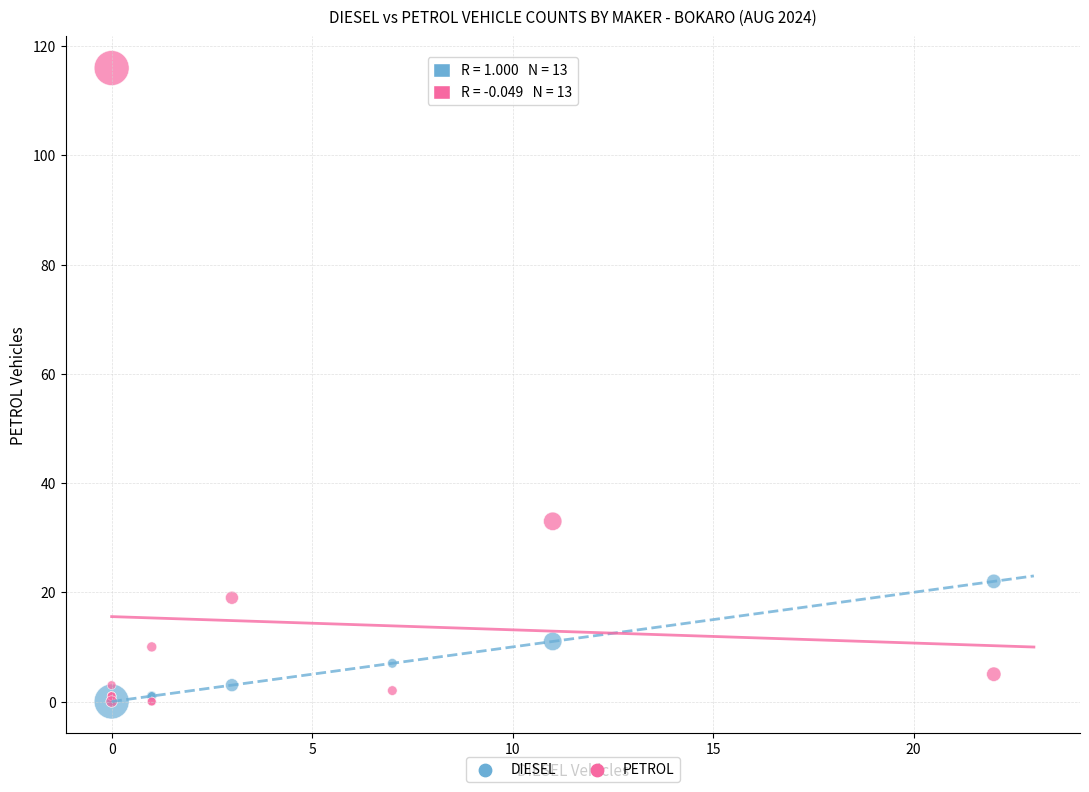

Which series contains the highest Y value?

PETROL